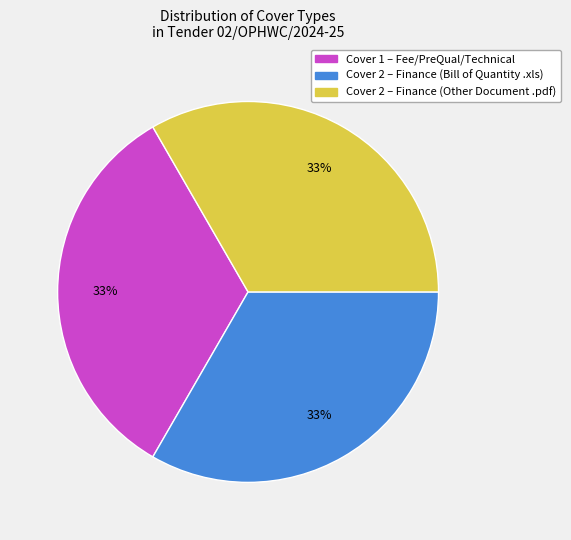

How many slices are in this pie chart?

3